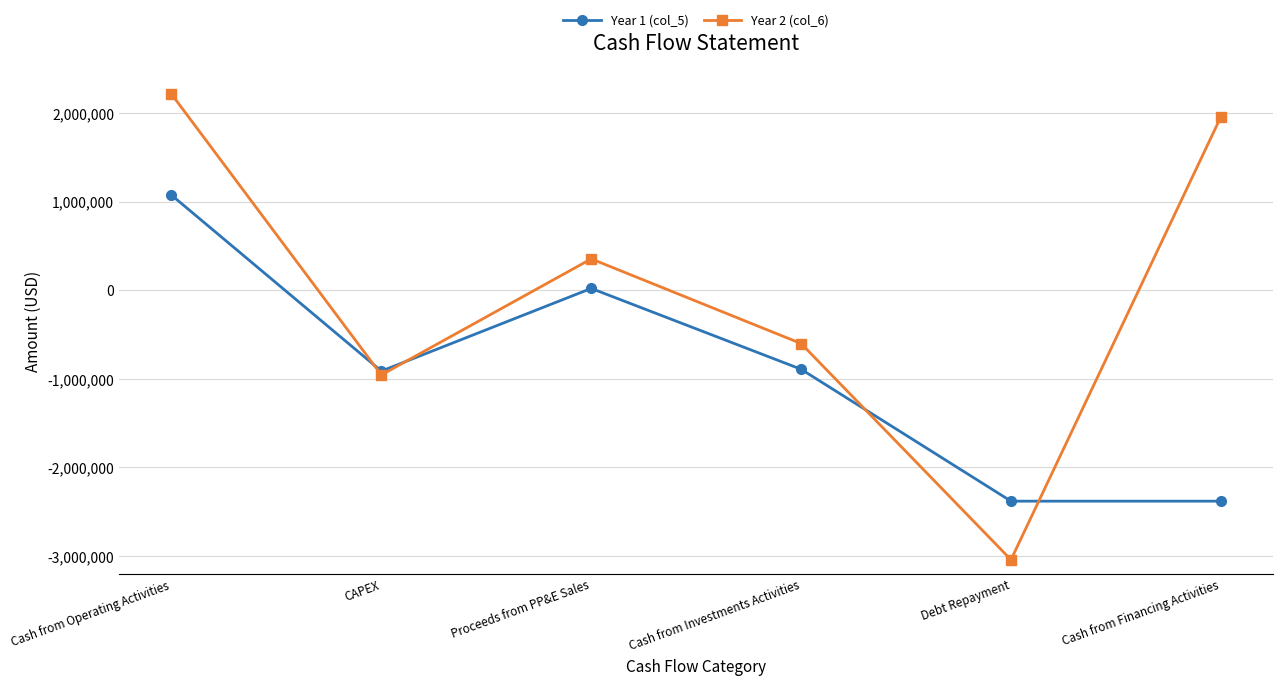

What is the smallest value displayed?

-3042501